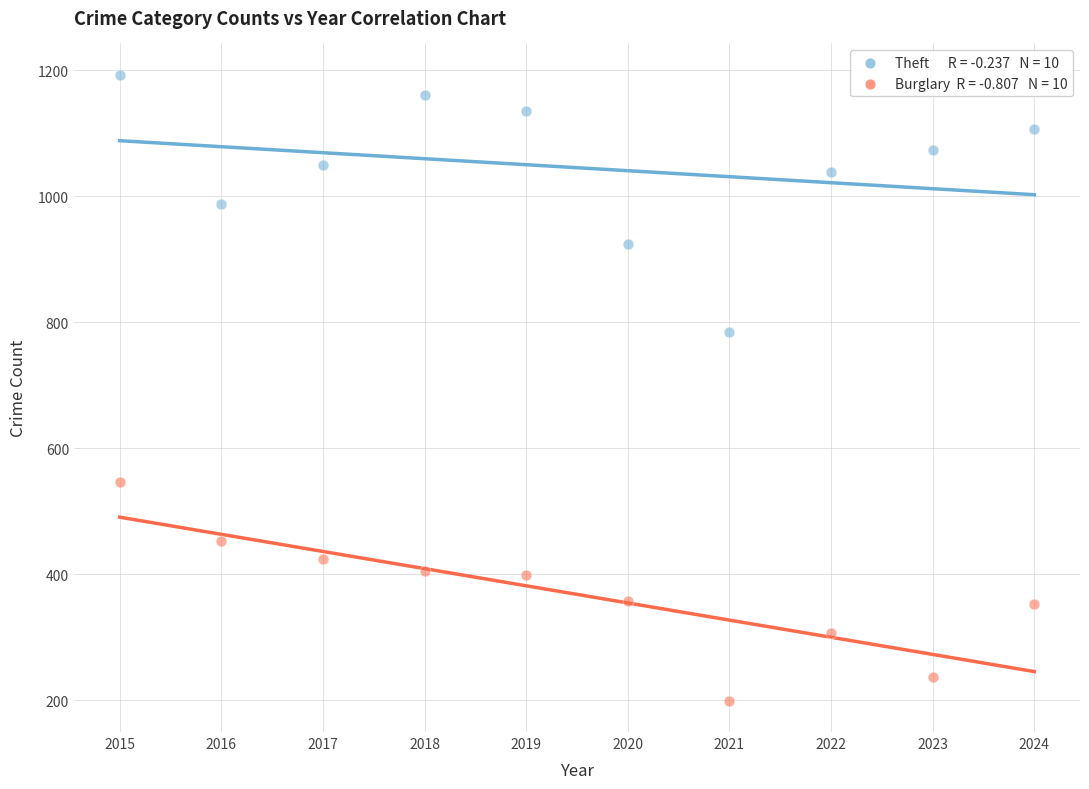

Across all data points, what is the range of X values (max minus min)?

9